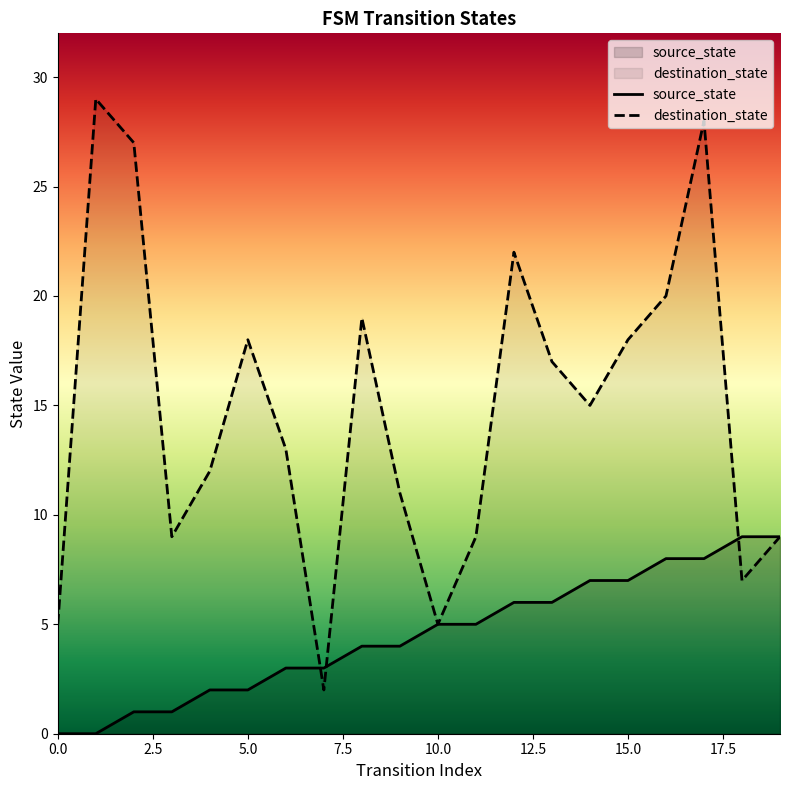

Which has a higher value, 11 or 14?

14